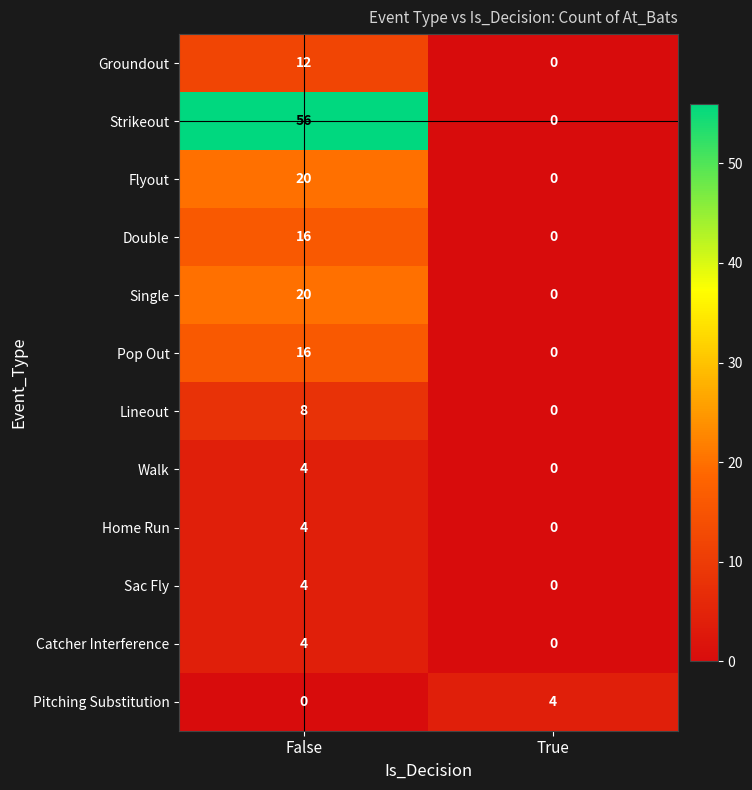

Reading right to left, extract all data points from this chart.

Groundout: 0	12
Strikeout: 0	56
Flyout: 0	20
Double: 0	16
Single: 0	20
Pop Out: 0	16
Lineout: 0	8
Walk: 0	4
Home Run: 0	4
Sac Fly: 0	4
Catcher Interference: 0	4
Pitching Substitution: 4	0